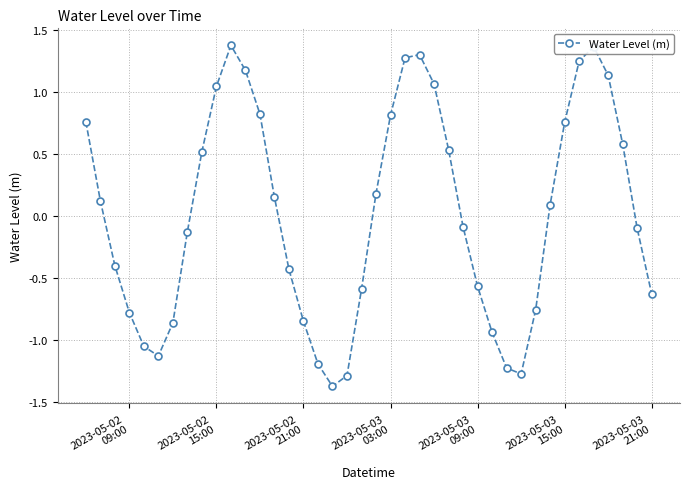

What is the difference between the second highest and minimum values?

2.7